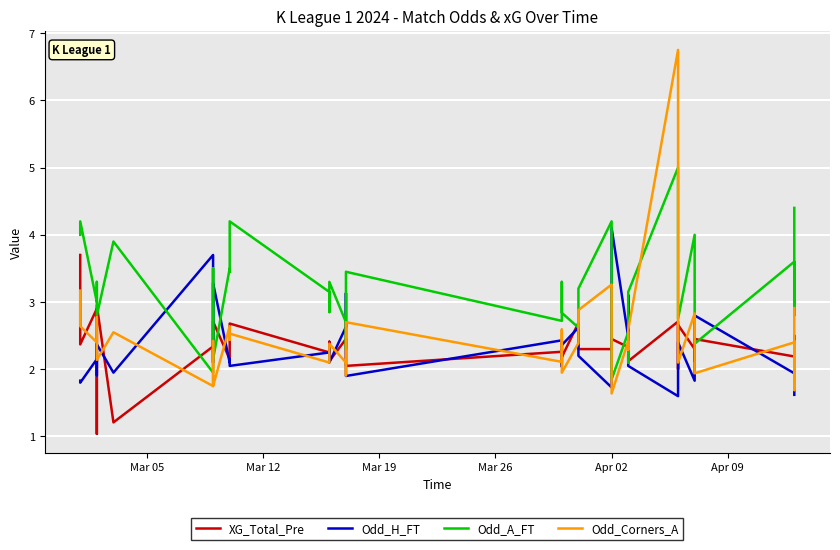

At how many categories does at least one series exceed 6?

1